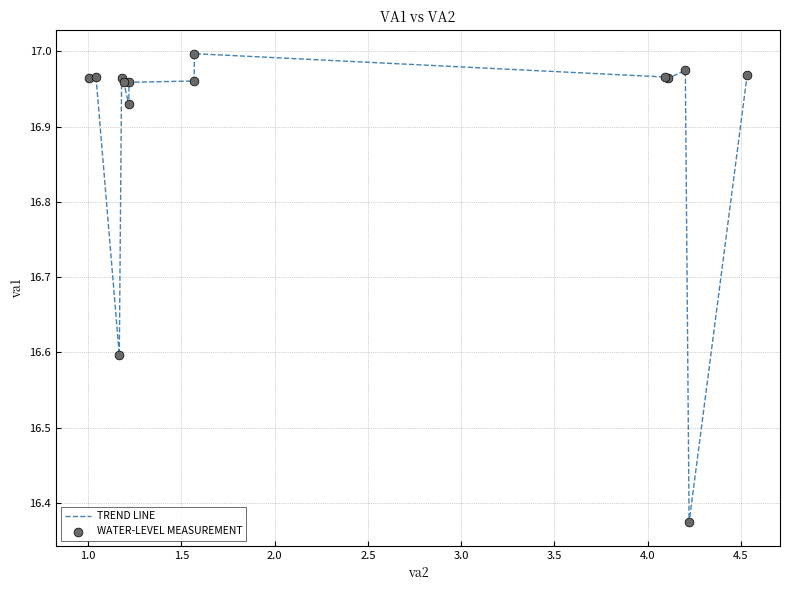

What is the difference between the maximum and minimum values?

0.6